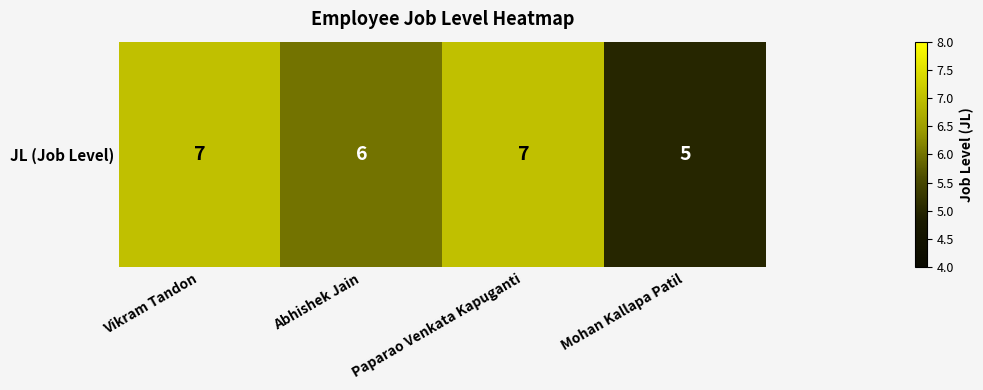

Count the number of categories in the chart.

4